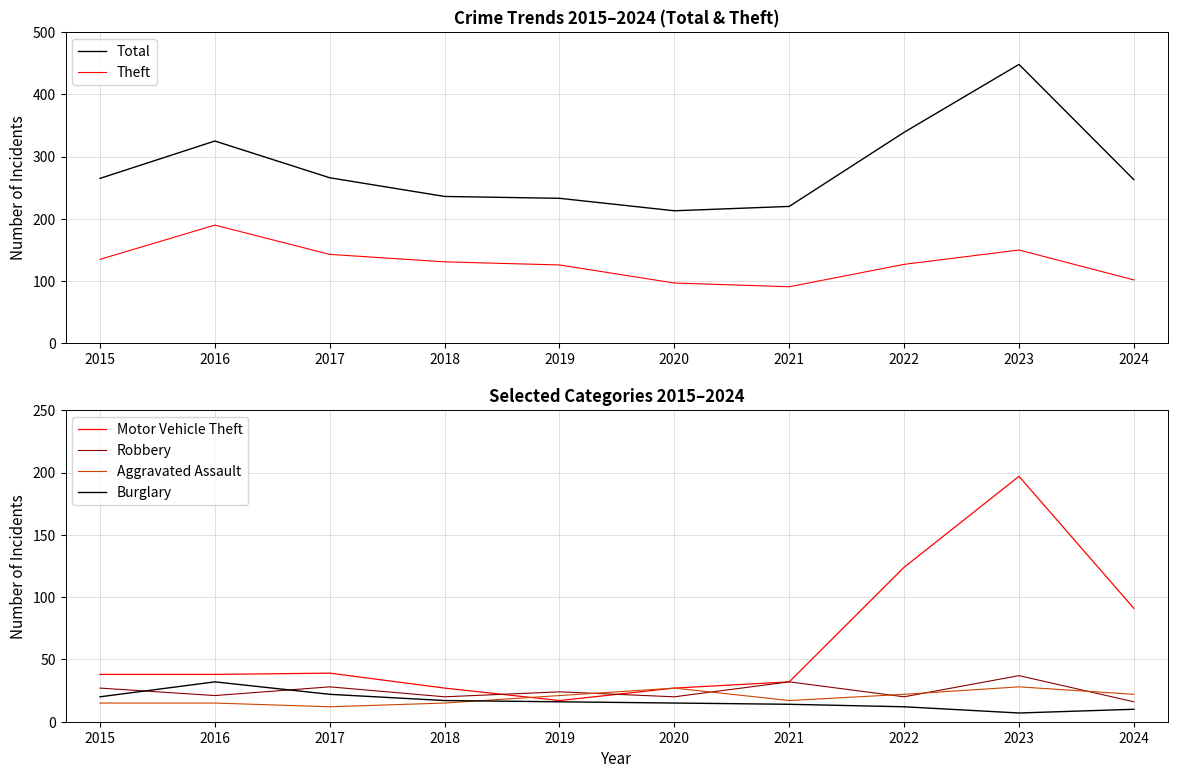

Which category has the highest value across all series?

2023